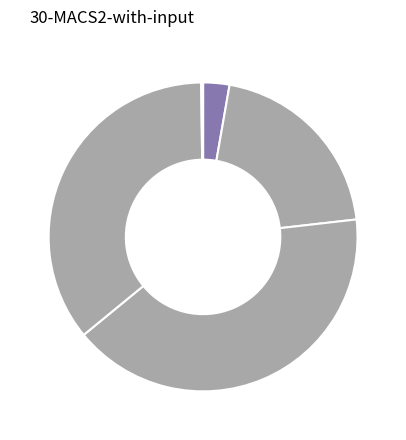

How many segments does this pie chart have?

5